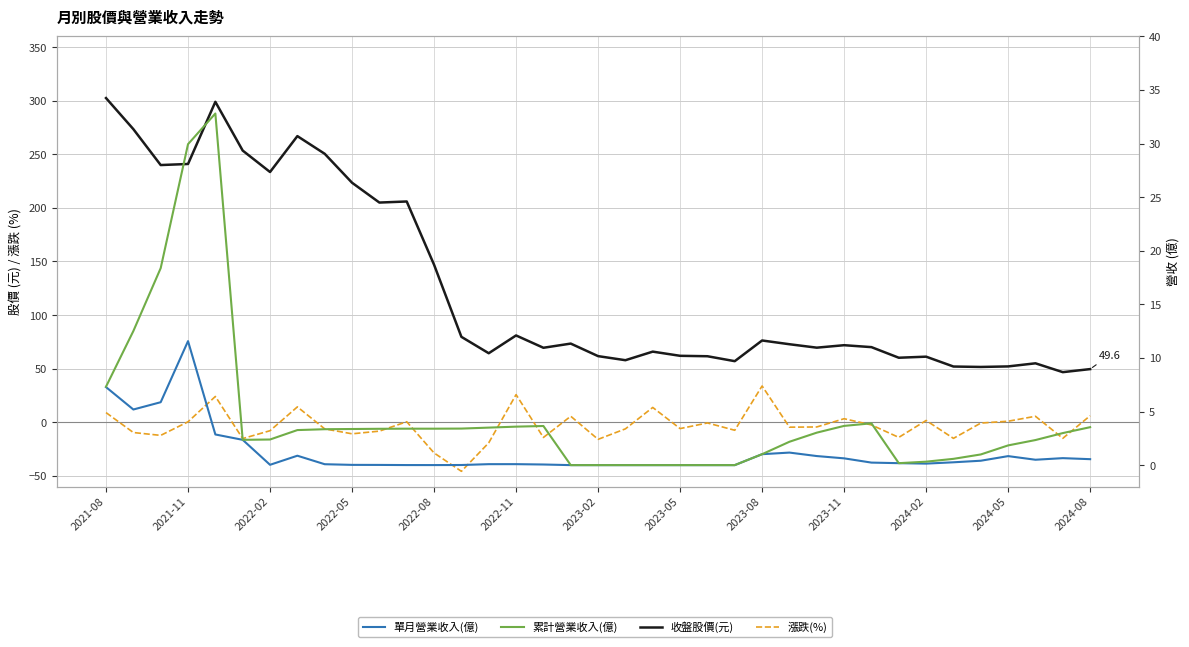

How many lines are shown in the chart?

4